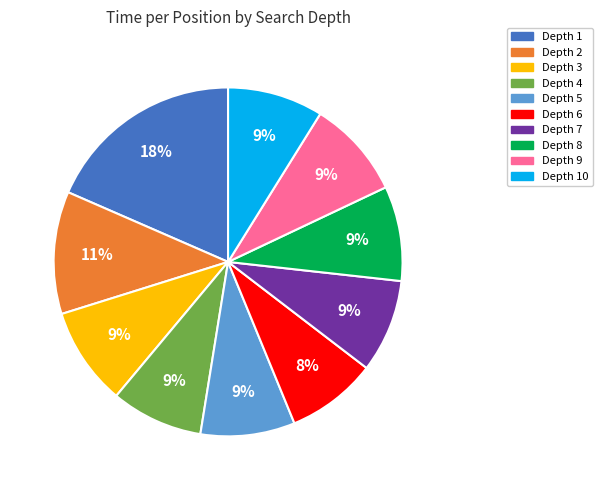

Does any single category account for the majority?

No